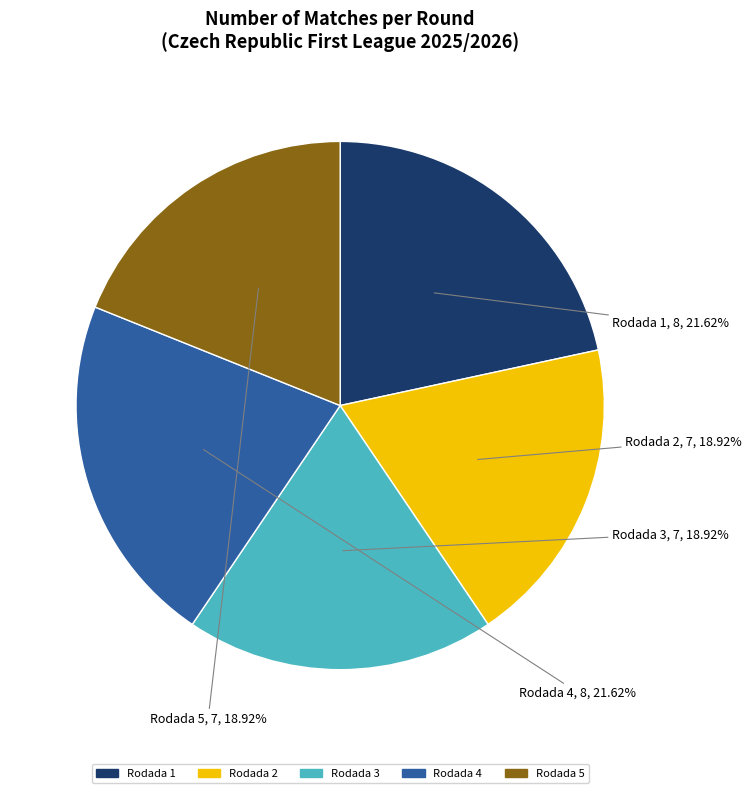

To the nearest percent, what is the combined percentage of Rodada 3 and Rodada 5?

38%